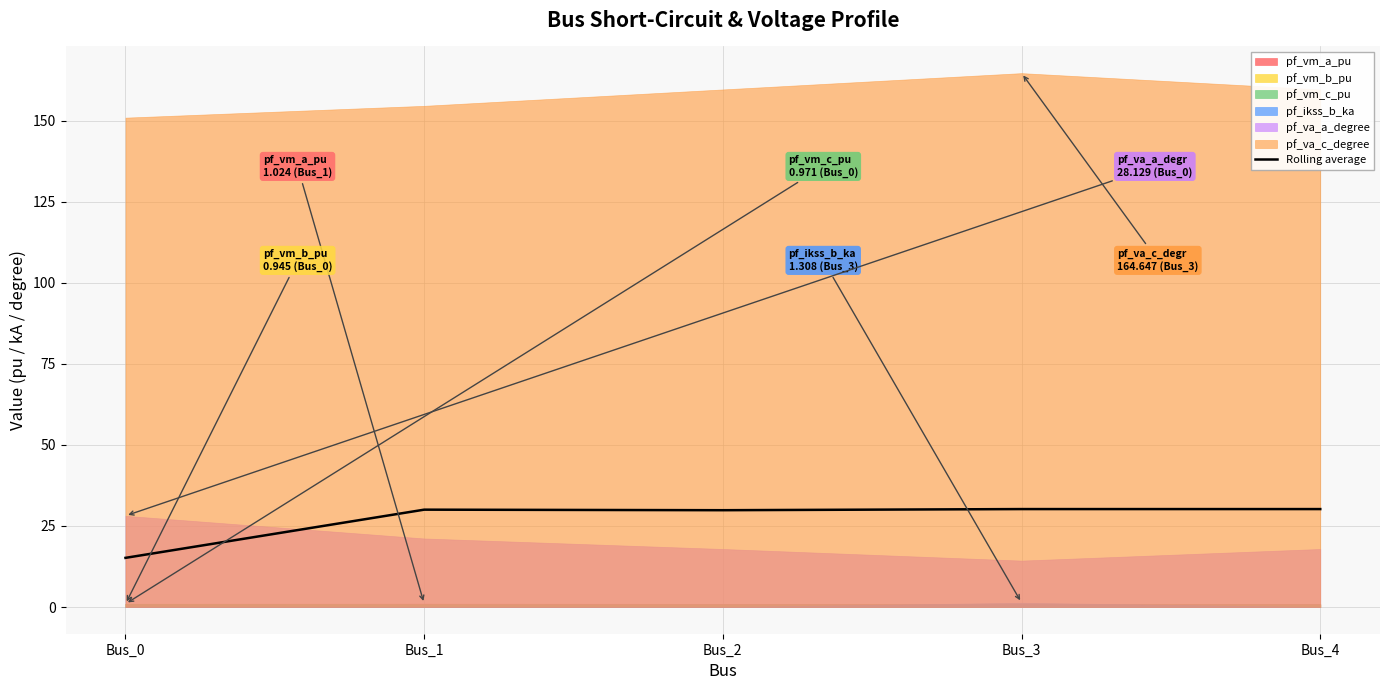

The value of Rolling average at Bus_3 is 18.1. True or false?

False